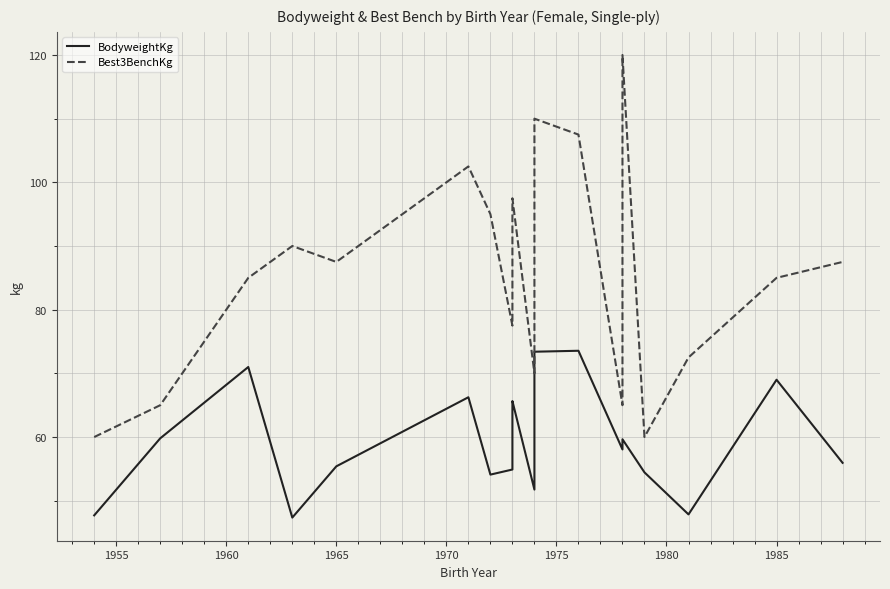

Is this an area chart (filled region under the line)?

No